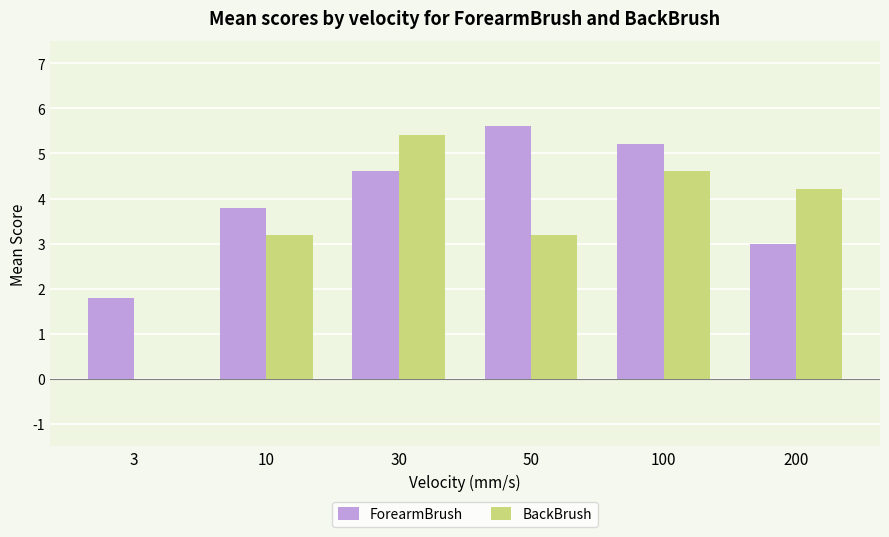

How many values in the BackBrush series exceed 4?

3